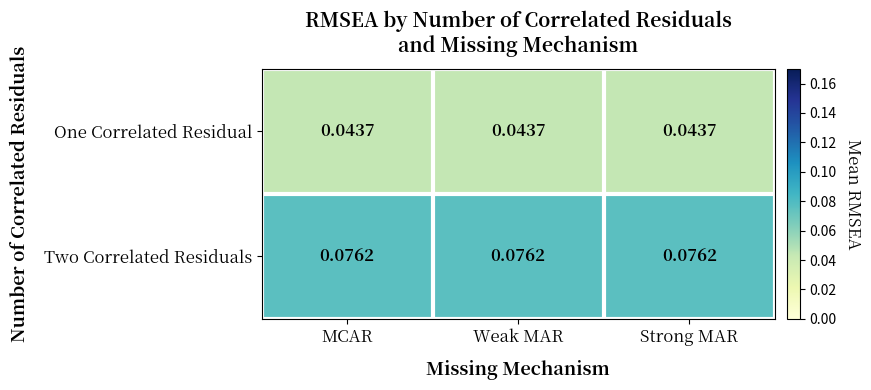

Rank the series by their average value, from lowest to highest.

One Correlated Residual, Two Correlated Residuals